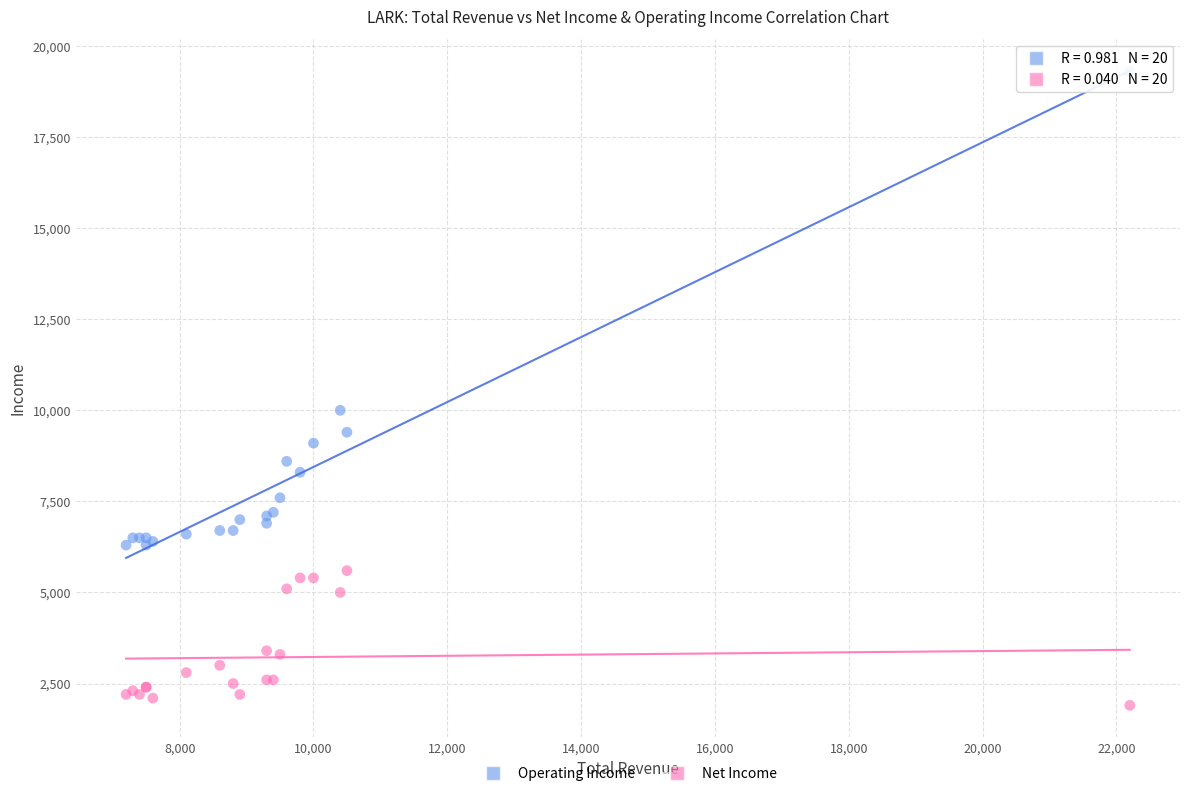

Which series has the largest Y range (max minus min)?

Operating Income